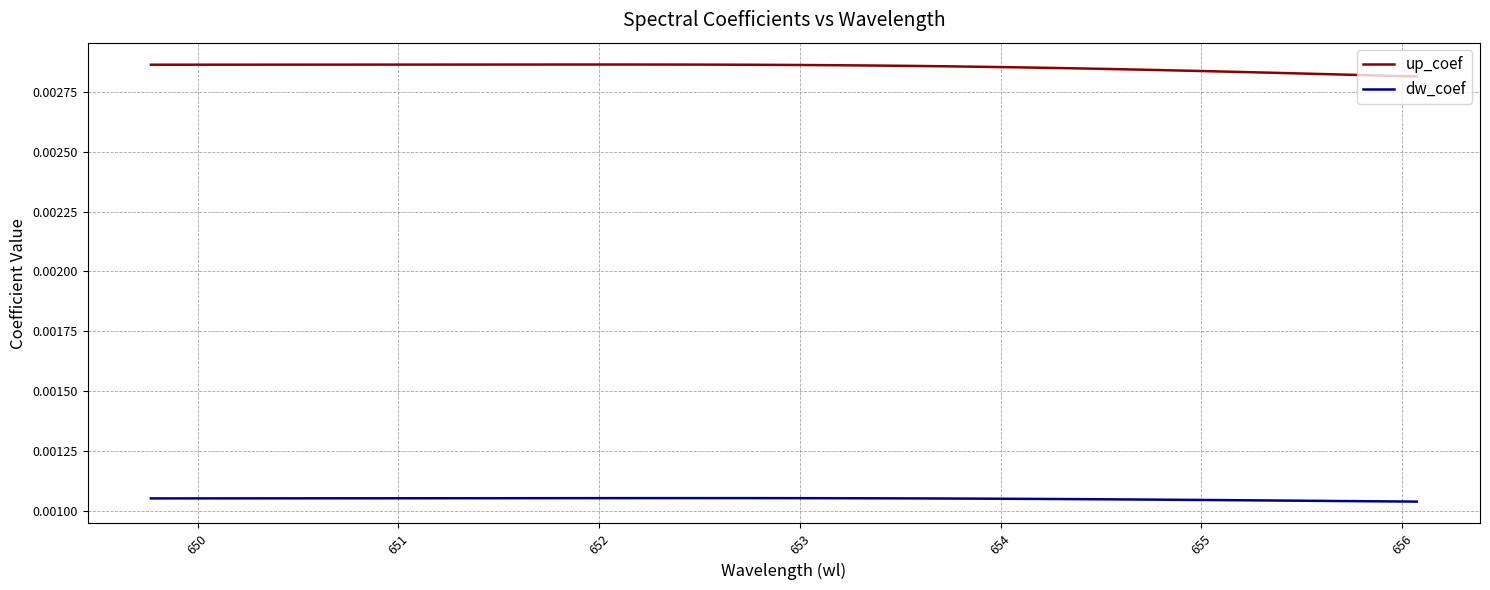

Which series has the largest total across all categories?

up_coef